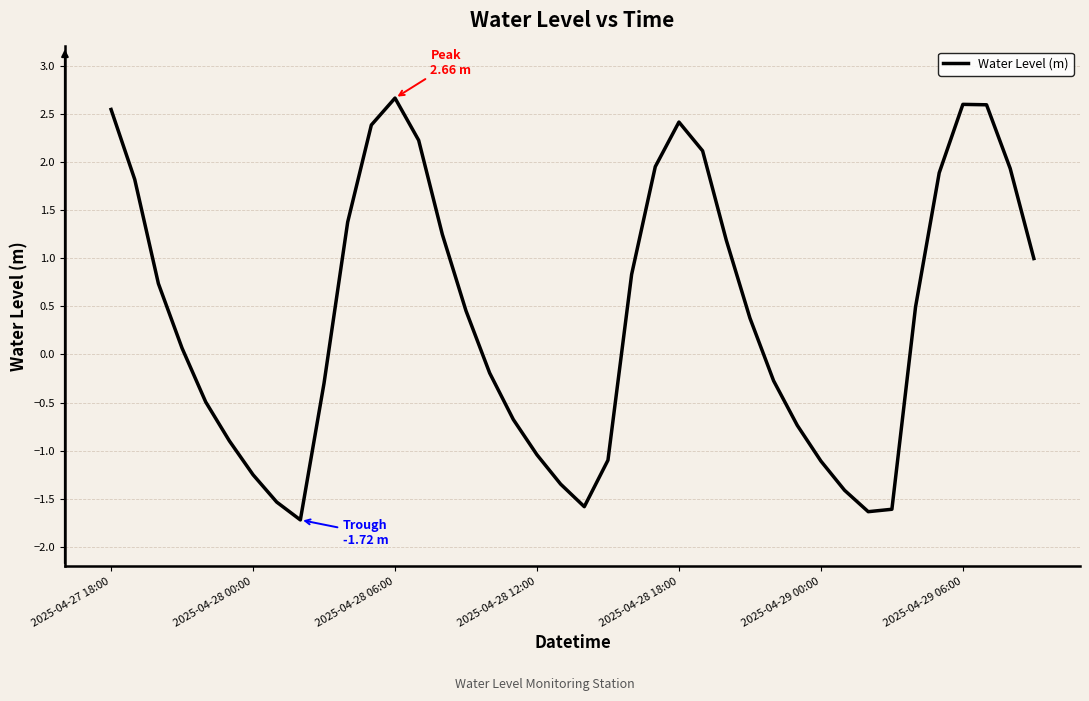

What is the difference between the maximum and minimum values?

4.4